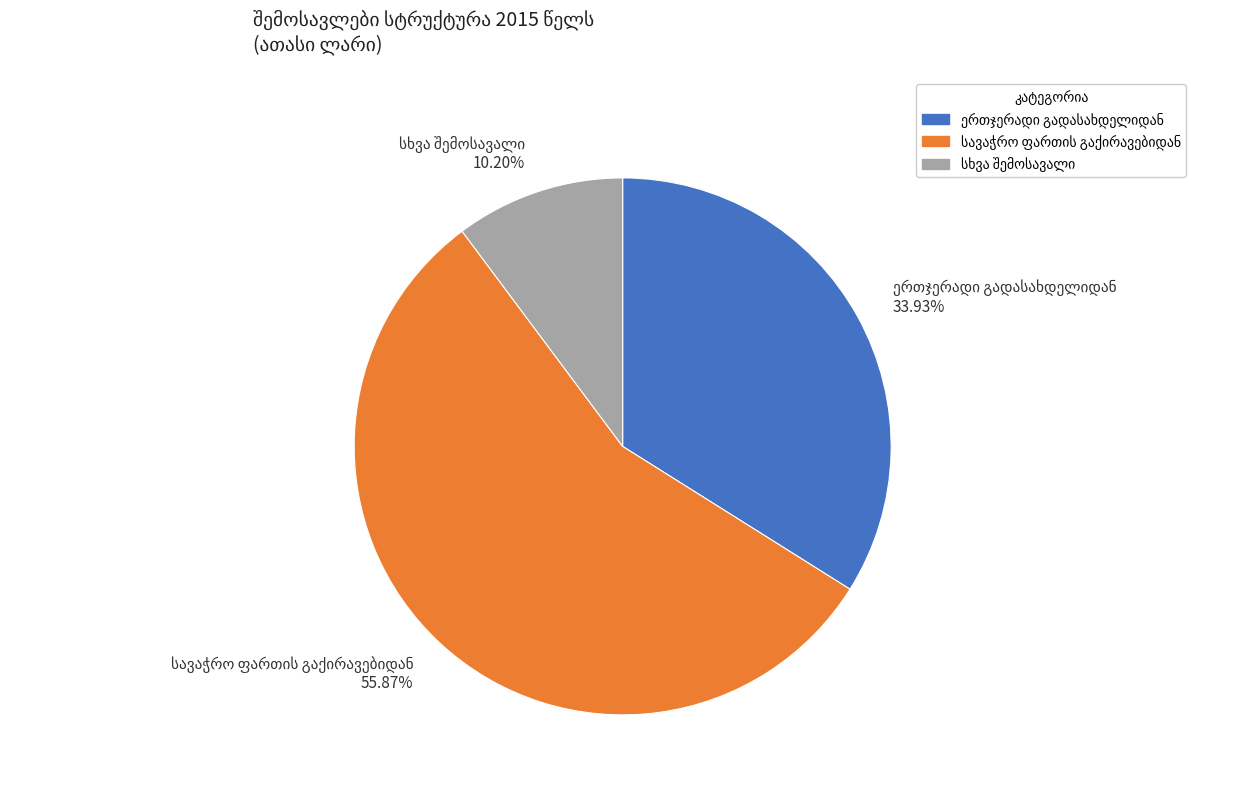

Is there any slice that represents more than half of the pie?

Yes